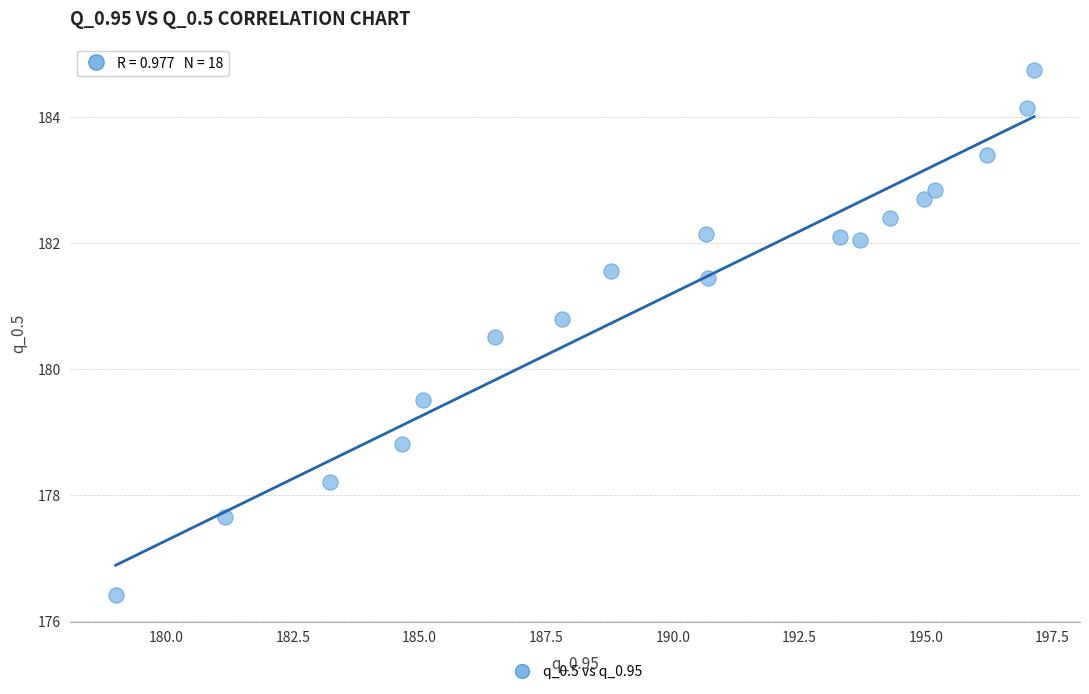

What is the range of X values (max minus min)?

18.1